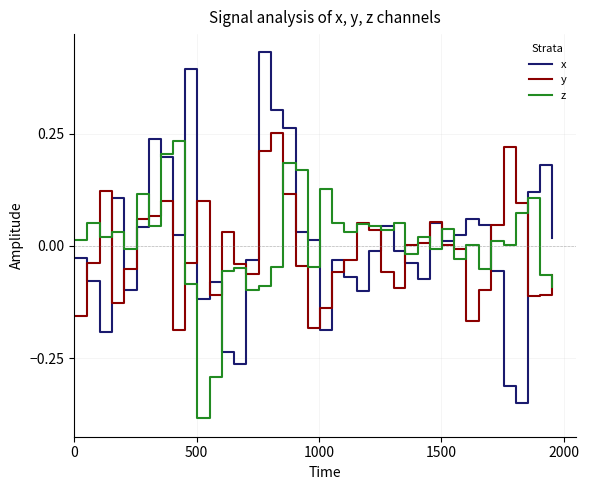

Which series has the widest spread of values?

x